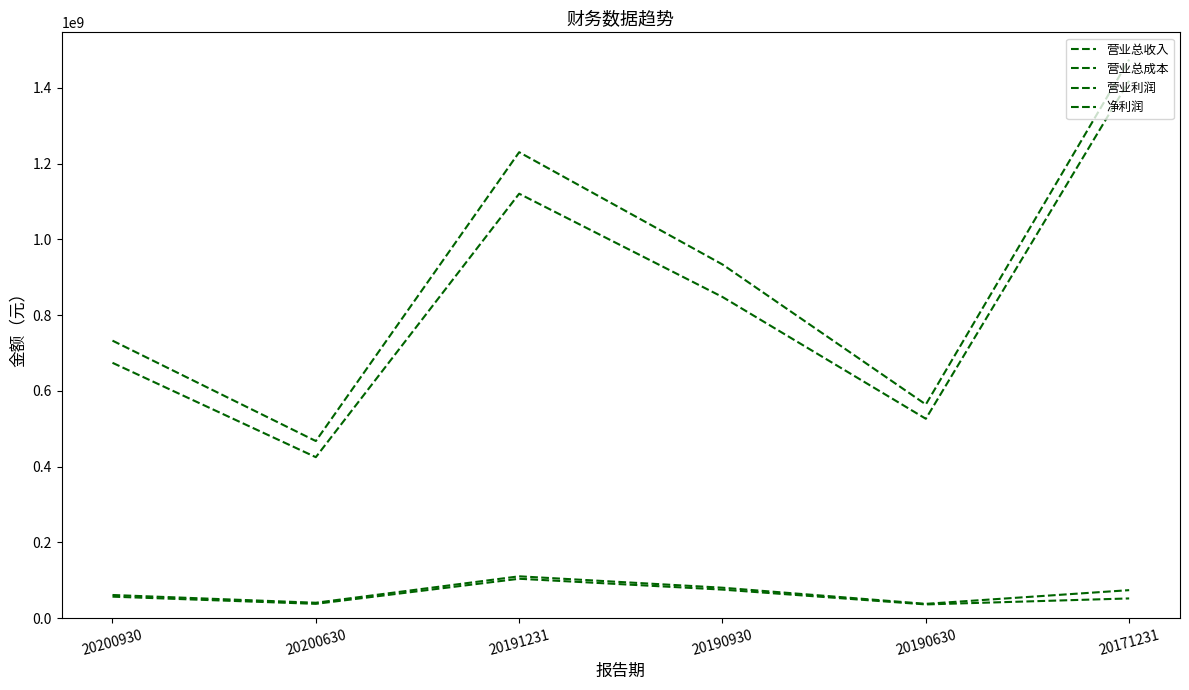

How many lines are shown in the chart?

4